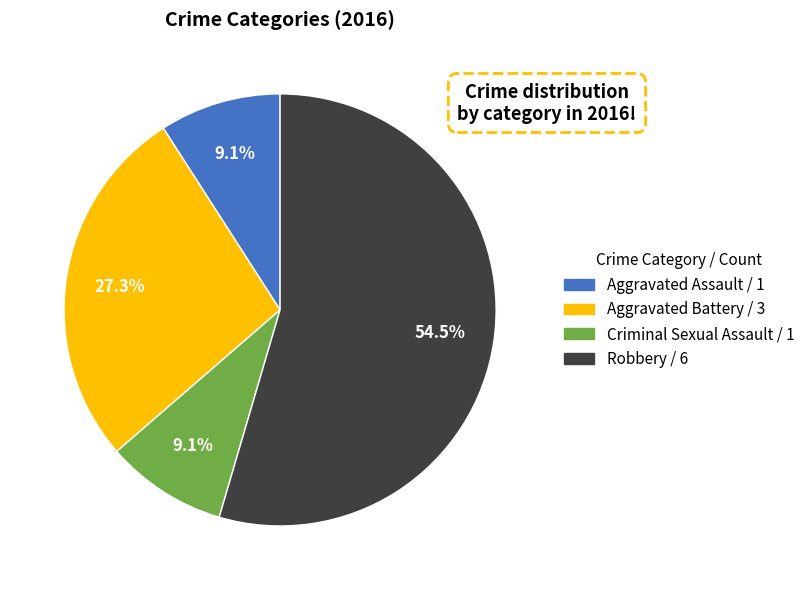

What is the ratio of the value at Criminal Sexual Assault to the value at Aggravated Assault?

1.0